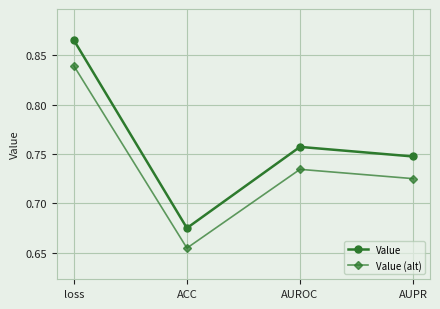

Which category has the highest value in the Value series?

loss